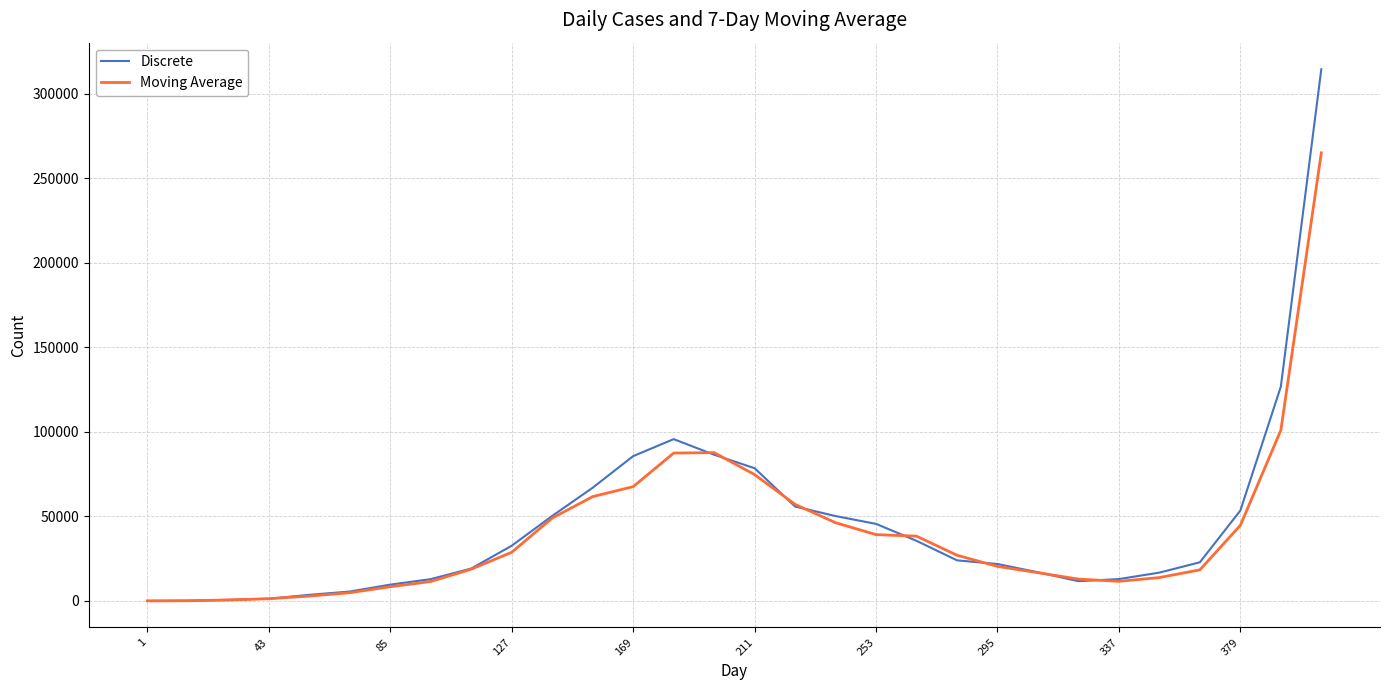

What is the maximum value for Moving Average?

265172